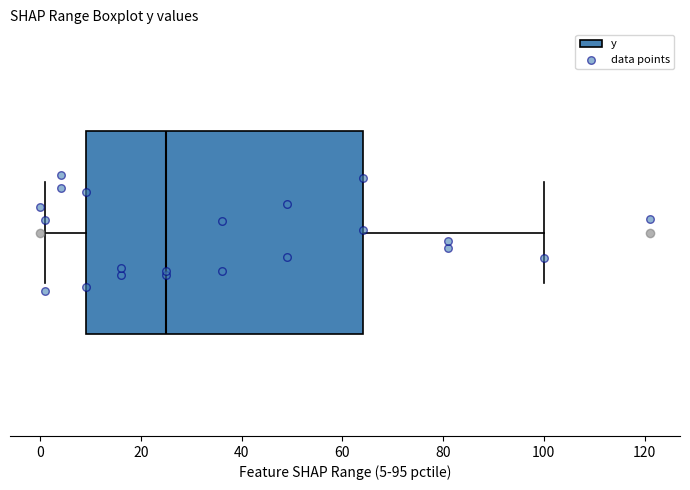

Transcribe this box plot: give where the median line is, the range the box spans, and where the two whiskers end, as read against the x-axis. The values are not printed on the chart, so give them approximately, as read against the axis.

median 26, box 10 to 64, whiskers 2 to 100